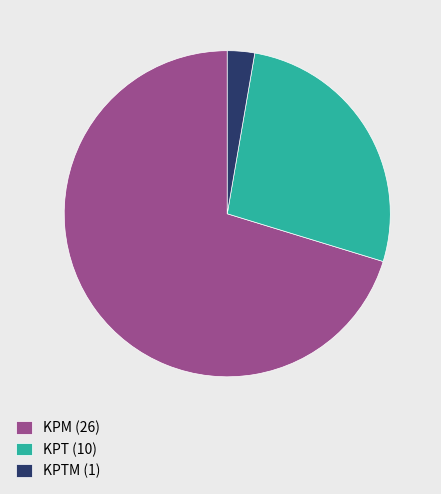

What is the smallest slice in the pie chart?

KPTM (1)